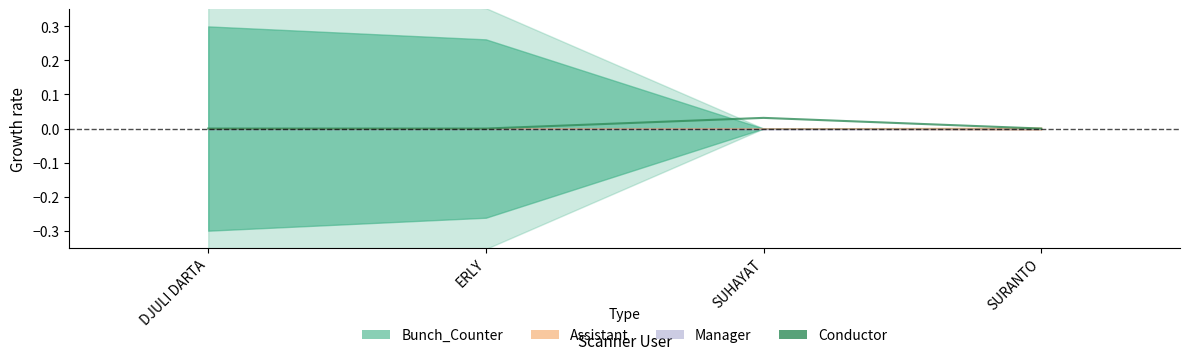

How many points are higher than both their immediate neighbors (excluding endpoints)?

1